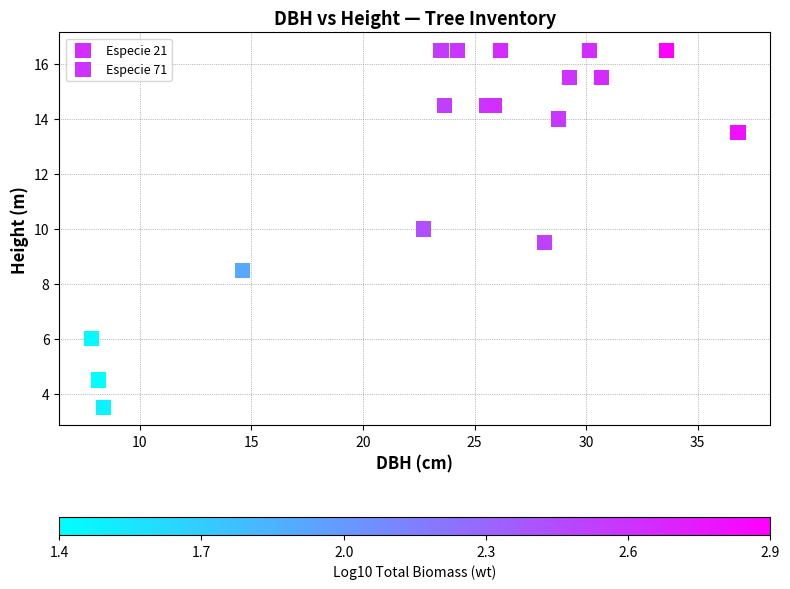

Which series reaches the minimum Y coordinate?

Especie 21